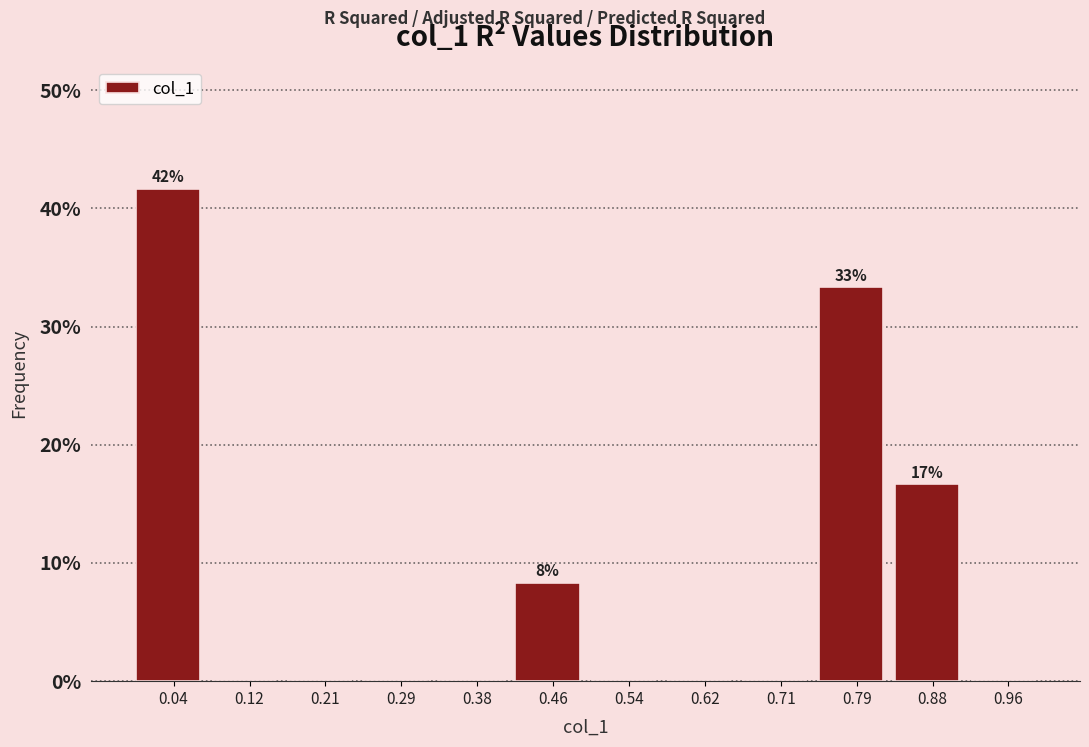

Over which range of the x-axis is the bar tallest?

0.00 to 0.08